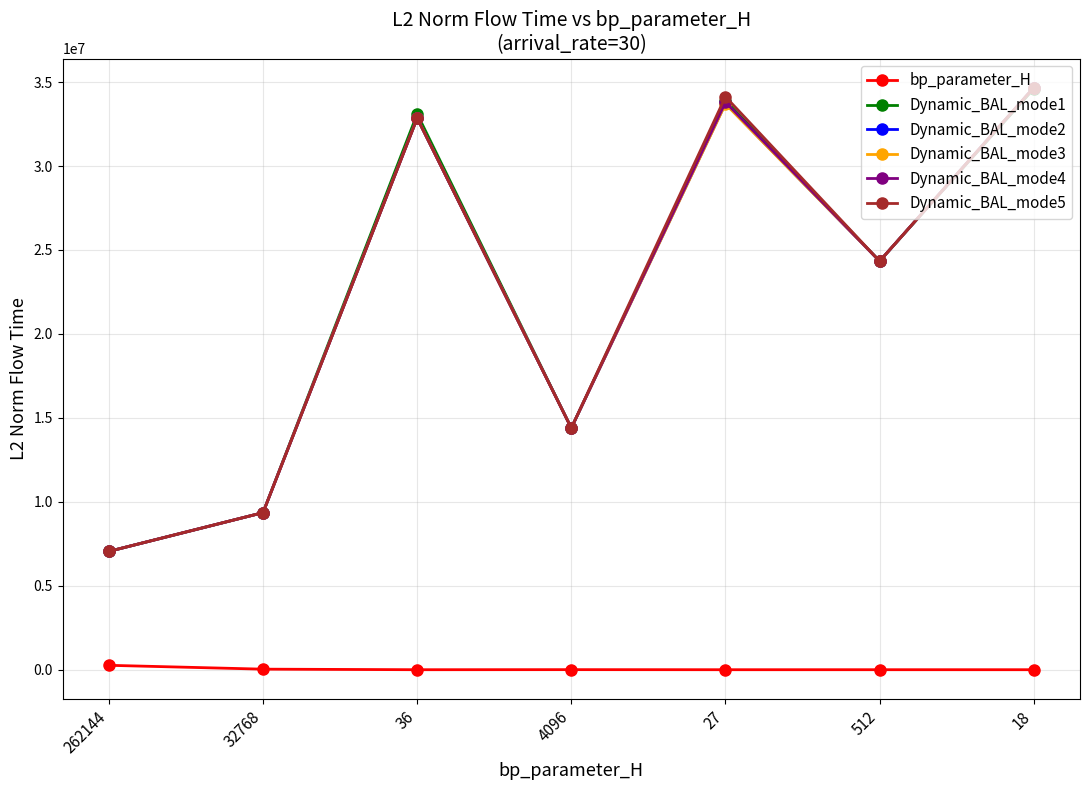

Is it true that Dynamic_BAL_mode2 equals 12219390.5 at 27?

False